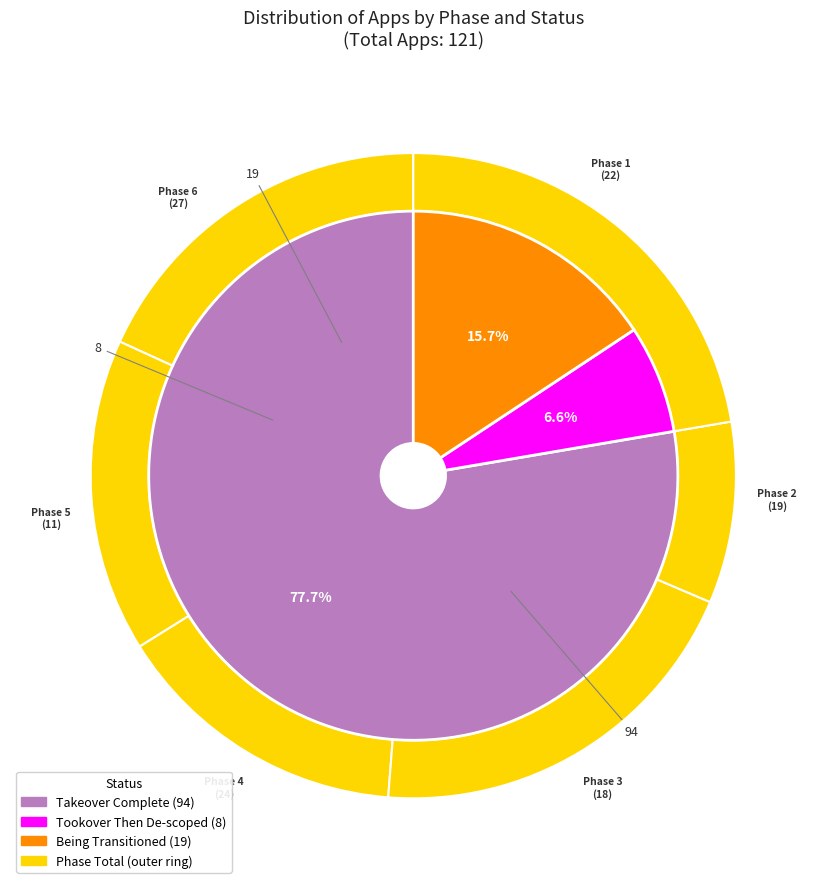

Rank the categories by Tookover Then De-scoped value from lowest to highest.

Phase 5, Phase 6, Phase 2, Phase 4, Phase 1, Phase 3